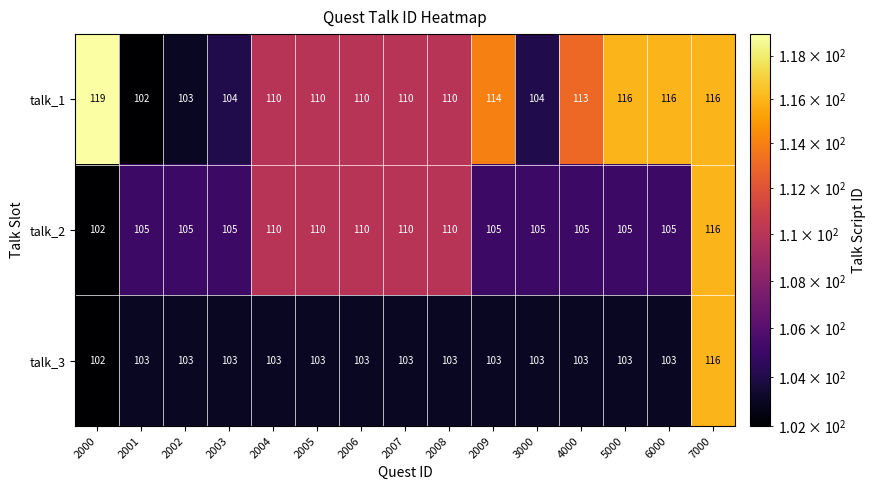

True or false: talk_3 has a value of 103 at 2003.

True